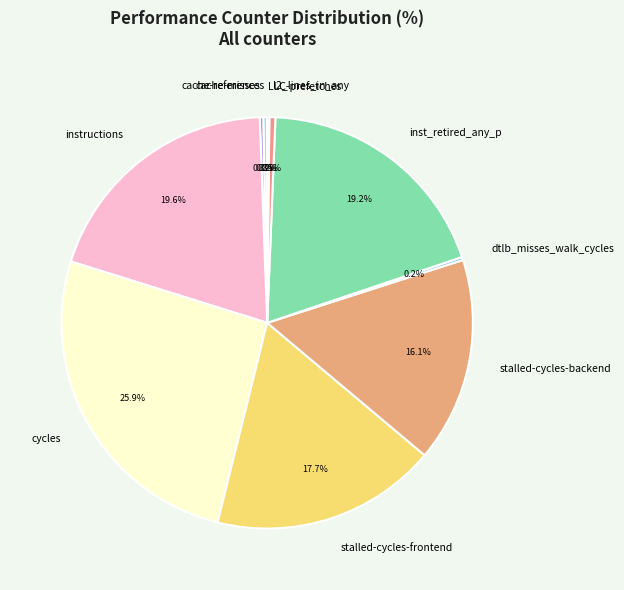

What percentage do stalled-cycles-backend and cycles together represent?

42.0%